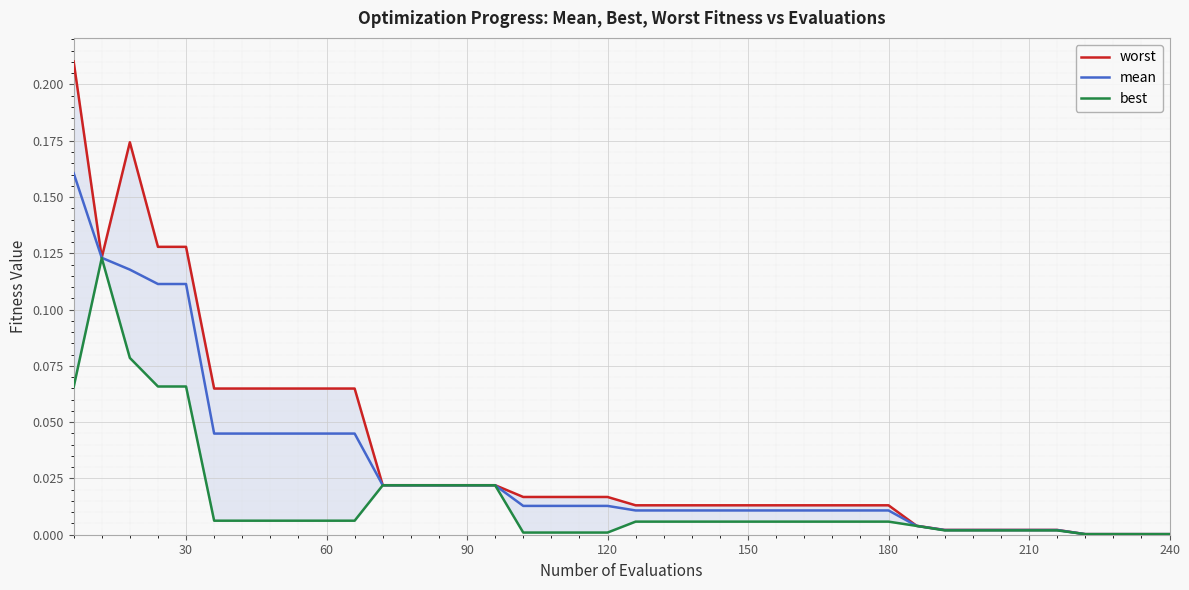

True or false: mean has a value of 0.1 at 60.

False